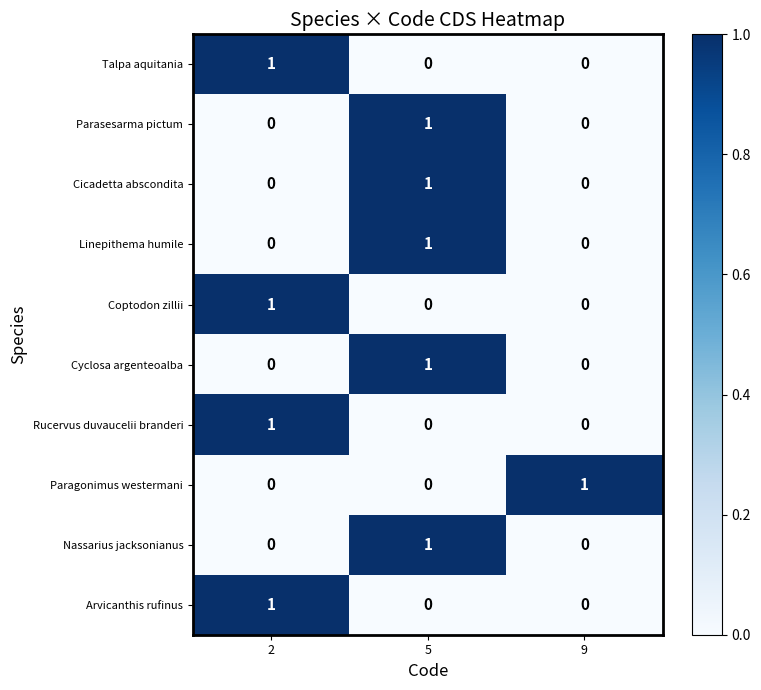

Count the Nassarius jacksonianus values in the range 0 to 1.

3